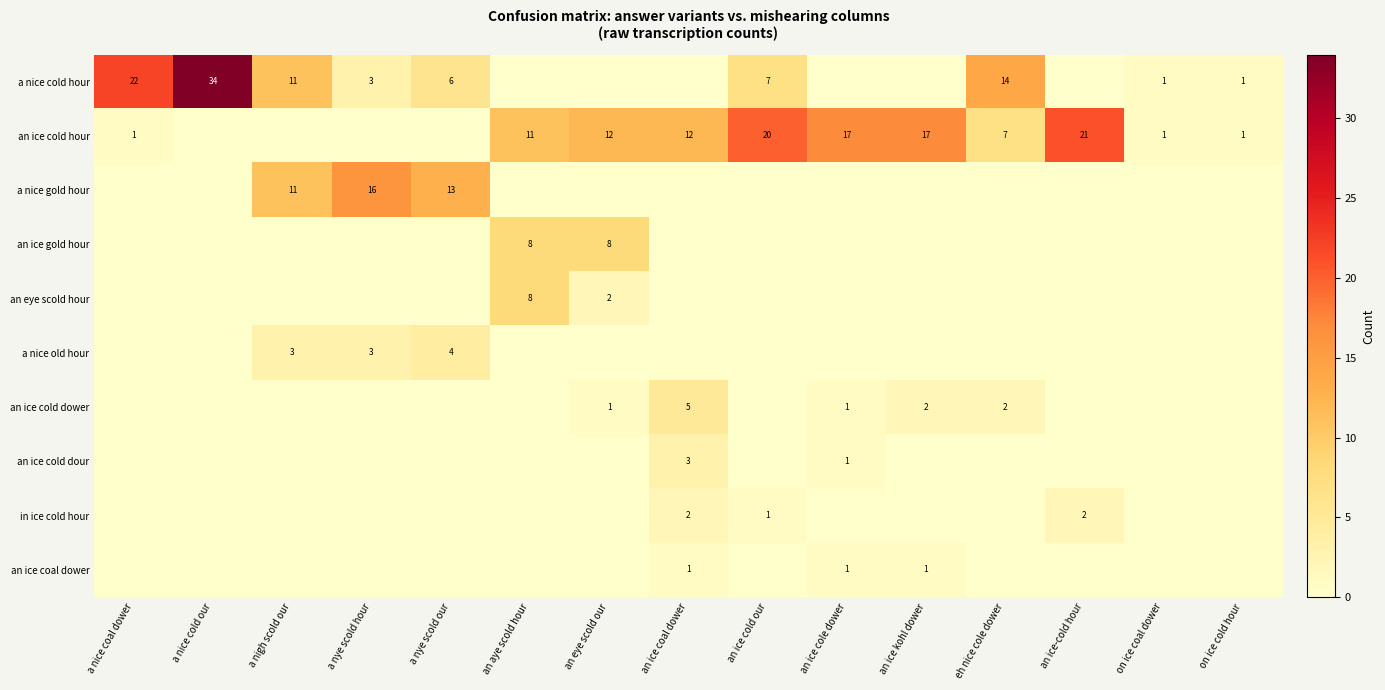

At which category is the sum across all series the highest?

a nice cold our